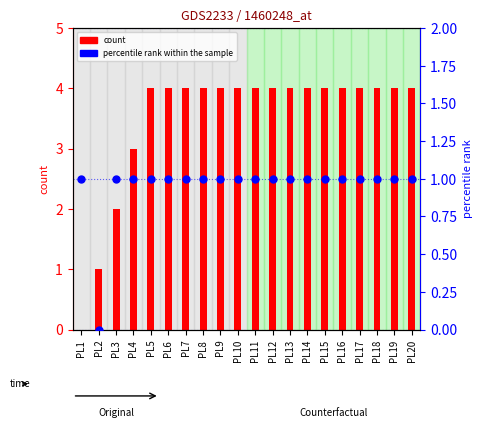

Which series has the largest total across all categories?

count